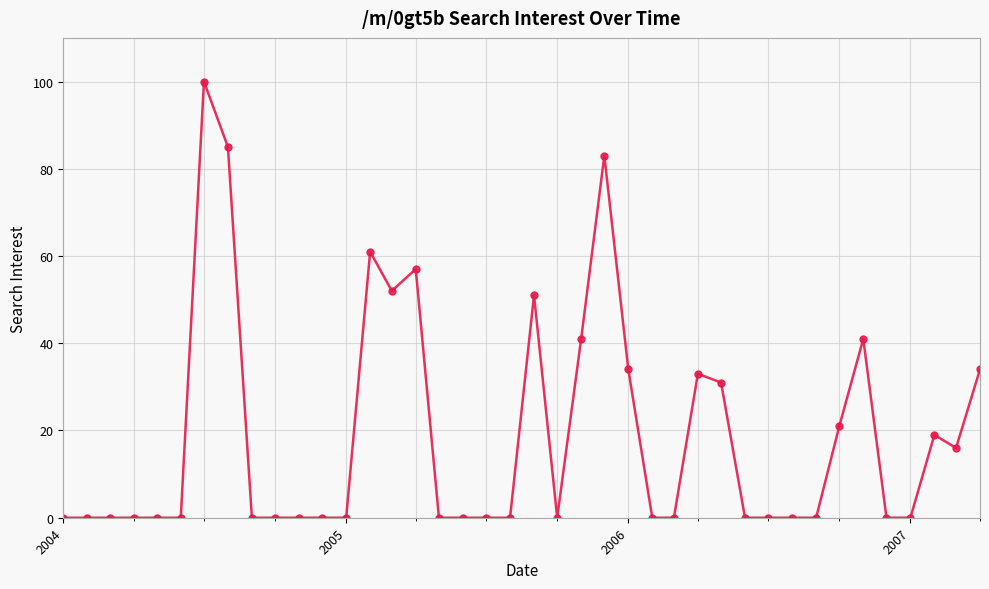

What is the difference between the maximum and minimum values?

100